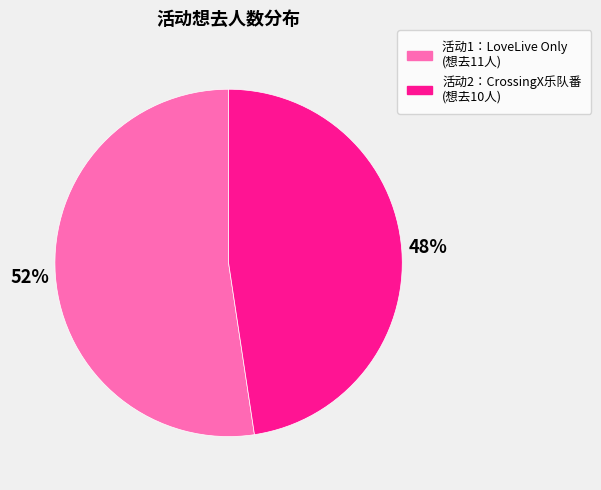

To the nearest percent, what is the average slice percentage?

50%